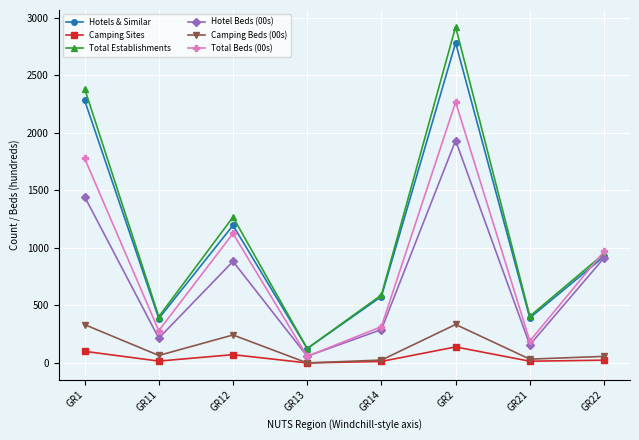

List the series in order of their peak value, highest first.

Total Establishments, Hotels & Similar, Total Beds (00s), Hotel Beds (00s), Camping Beds (00s), Camping Sites